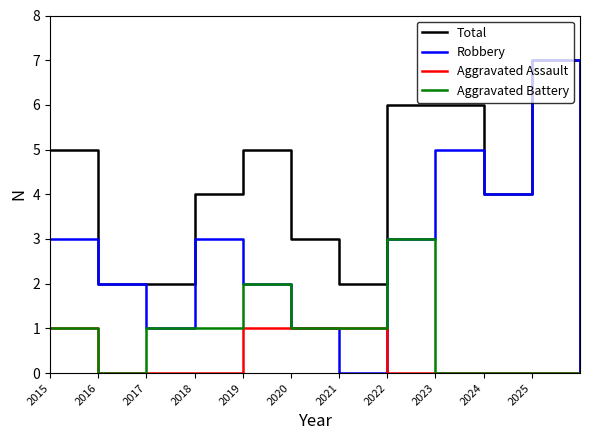

What is the maximum value shown in the chart?

7